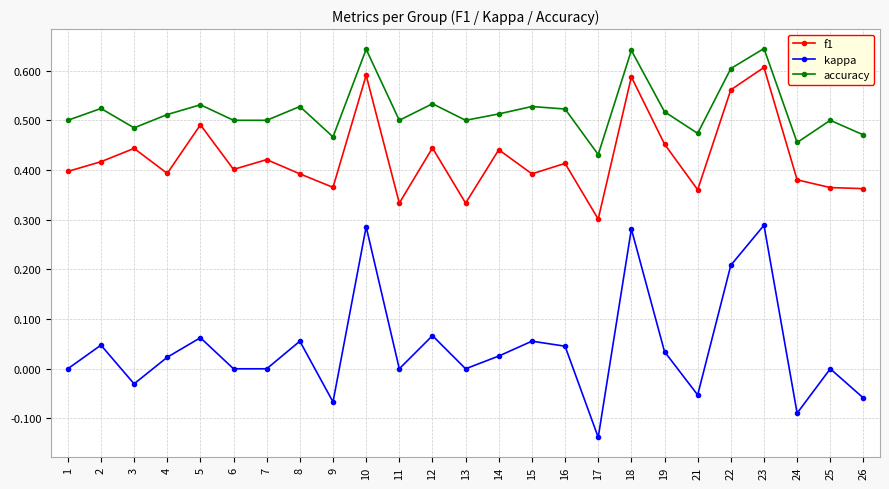

Which series has the largest range (max minus min)?

kappa